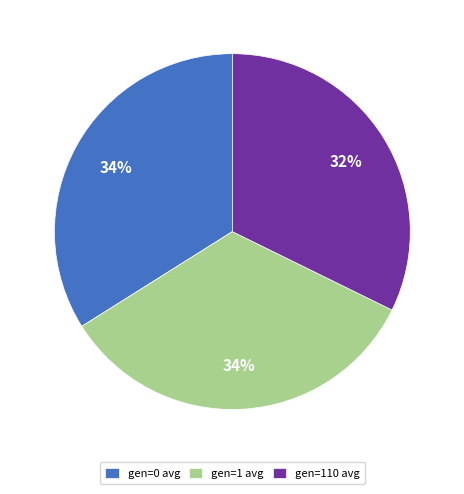

Does gen=1 avg represent more than half of the total?

No